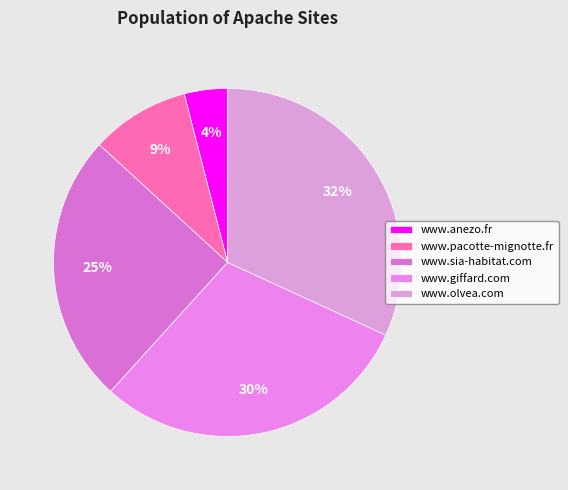

To the nearest percent, what percentage of the pie is www.anezo.fr?

4%